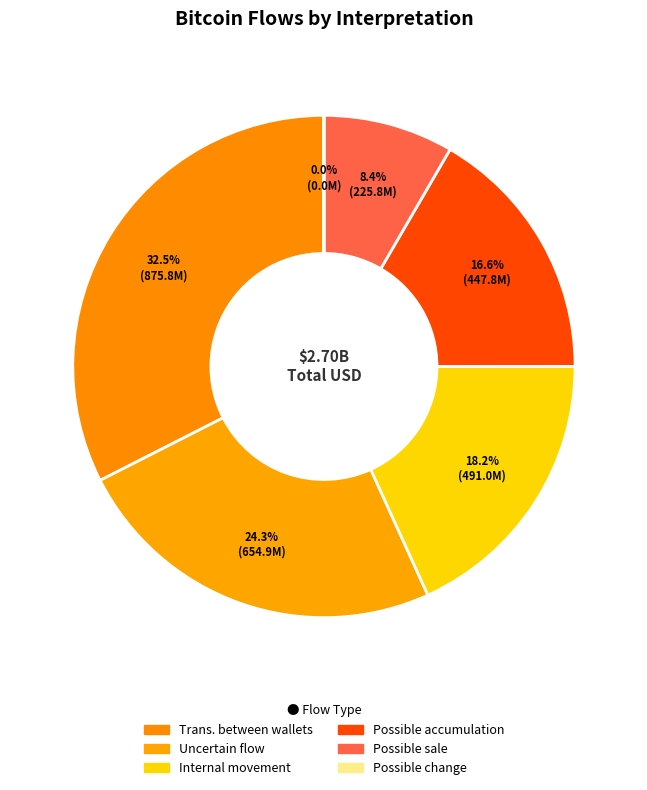

What is the change in value from Trans. between wallets to Uncertain flow?

-220825926.4